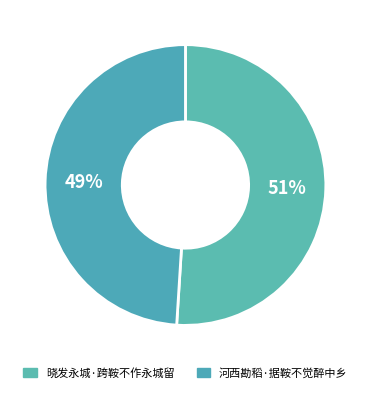

Which category has the biggest portion of the pie?

晓发永城·跨鞍不作永城留